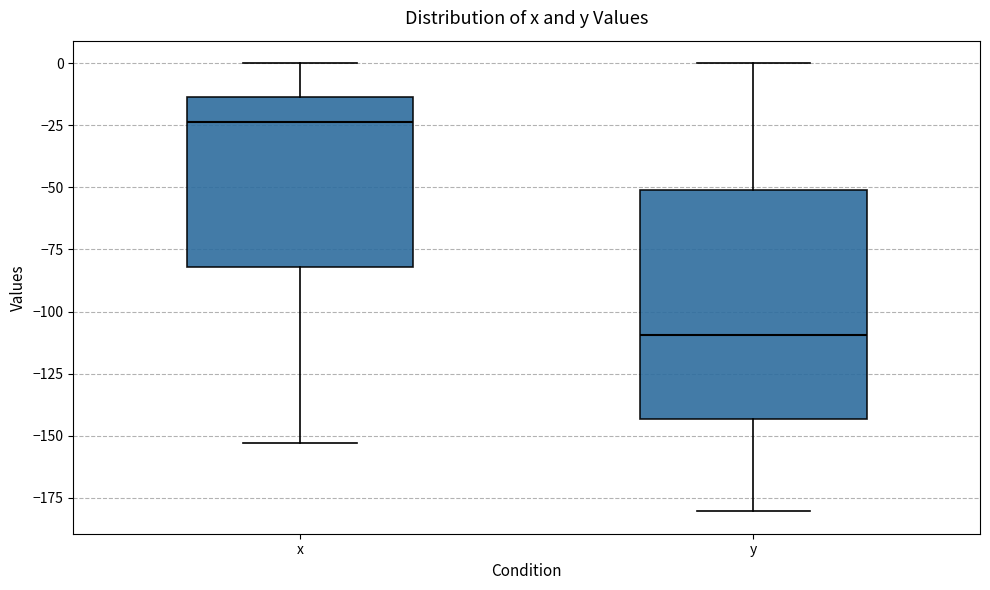

Reading left to right, read every box against the y-axis: the position of its median line, the range the box covers, and the ends of its whiskers. The values are not printed on the chart, so give them approximately, as read against the axis.

x: median -25, box -80 to -15, whiskers -155 to 0
y: median -110, box -145 to -50, whiskers -180 to 0